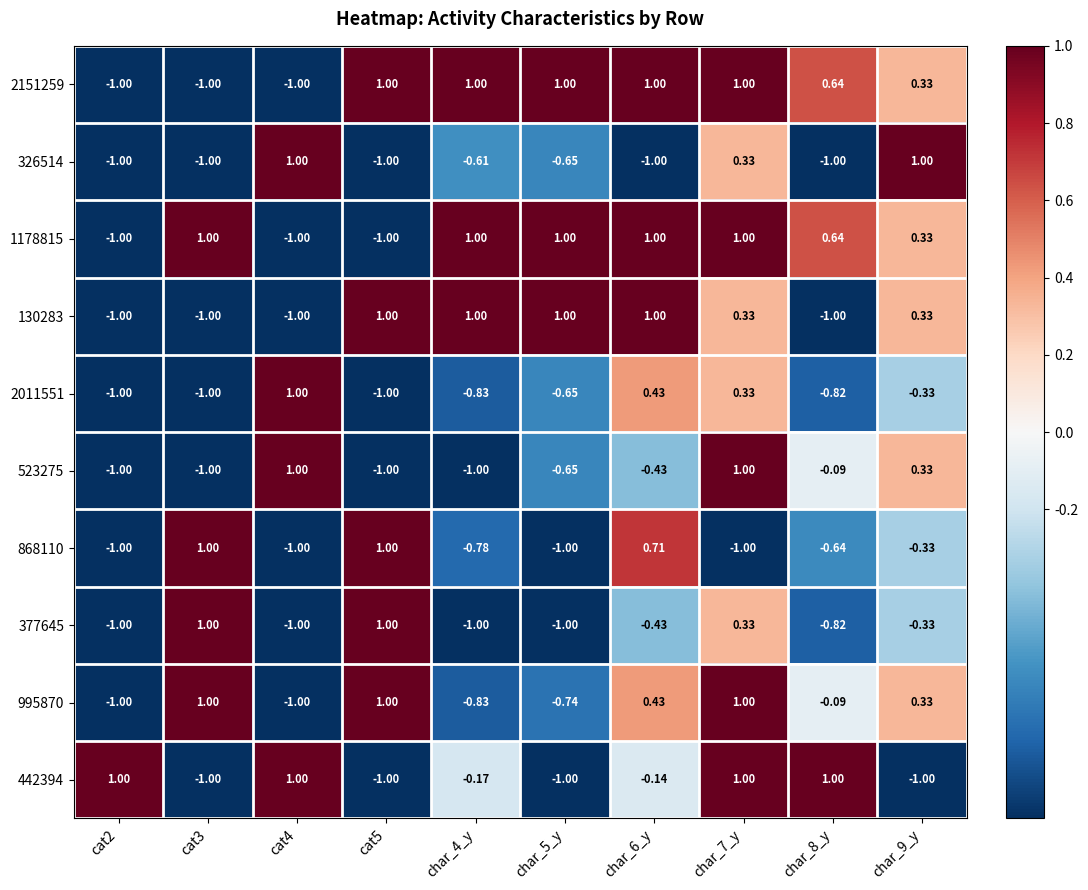

At which category is the sum across all series the highest?

char_7_y